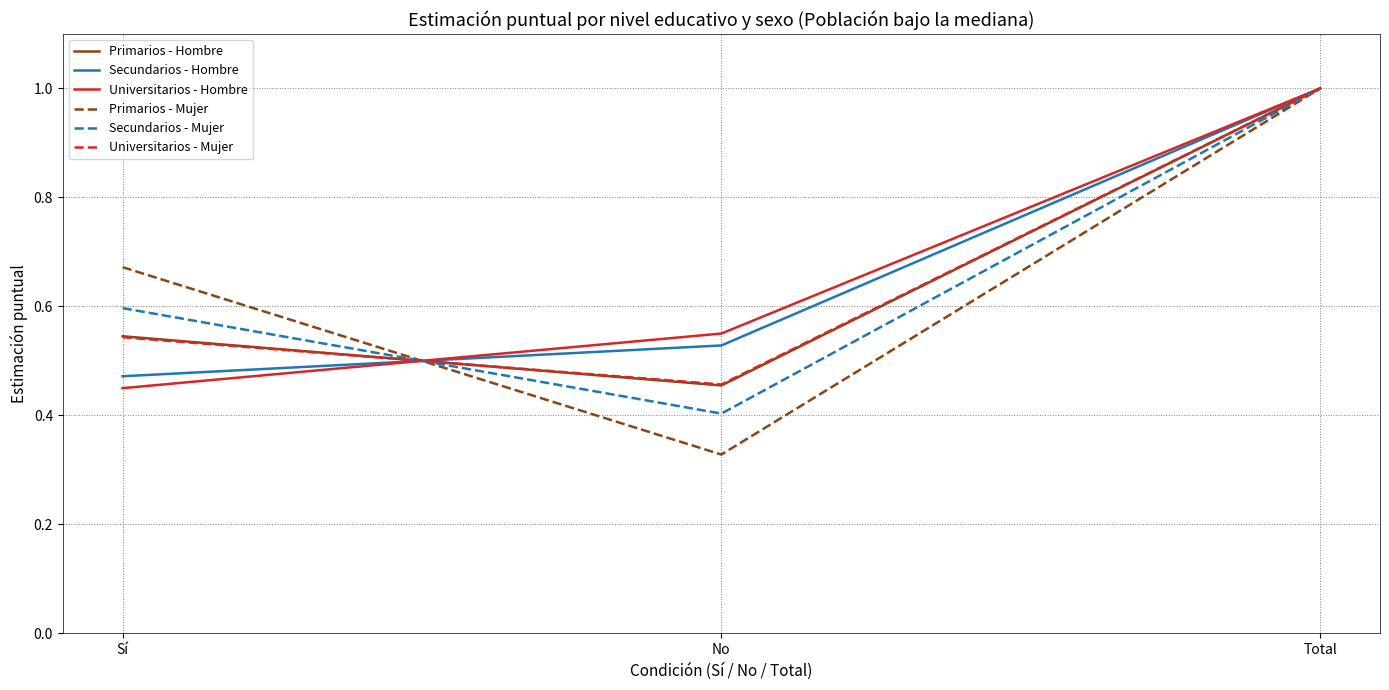

Count the Secundarios - Mujer values in the range 0 to 1.

3